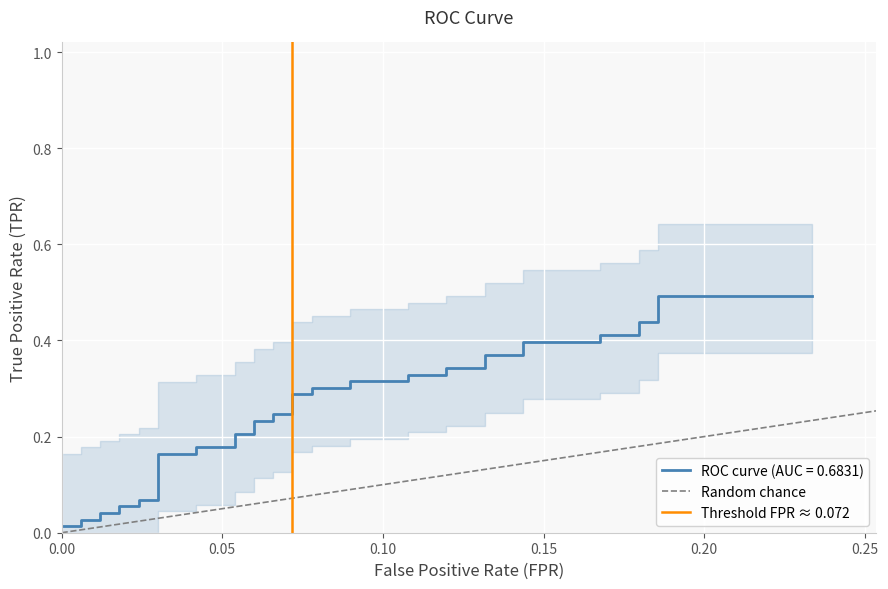

Count the number of data series in this chart.

2